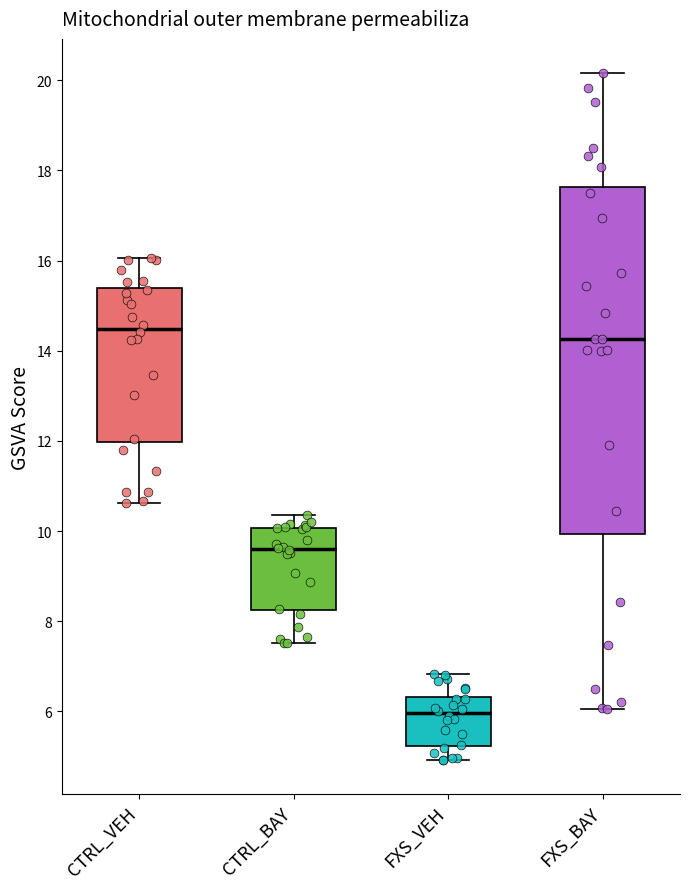

Reading left to right, transcribe this box plot: for each box, give where its median line is, the range the box spans, and where its two whiskers end, as read against the y-axis. The values are not printed on the chart, so give them approximately, as read against the axis.

CTRL_VEH: median 14.4, box 12.0 to 15.4, whiskers 10.6 to 16.0
CTRL_BAY: median 9.6, box 8.2 to 10.0, whiskers 7.6 to 10.4
FXS_VEH: median 6.0, box 5.2 to 6.4, whiskers 5.0 to 6.8
FXS_BAY: median 14.2, box 10.0 to 17.6, whiskers 6.0 to 20.2